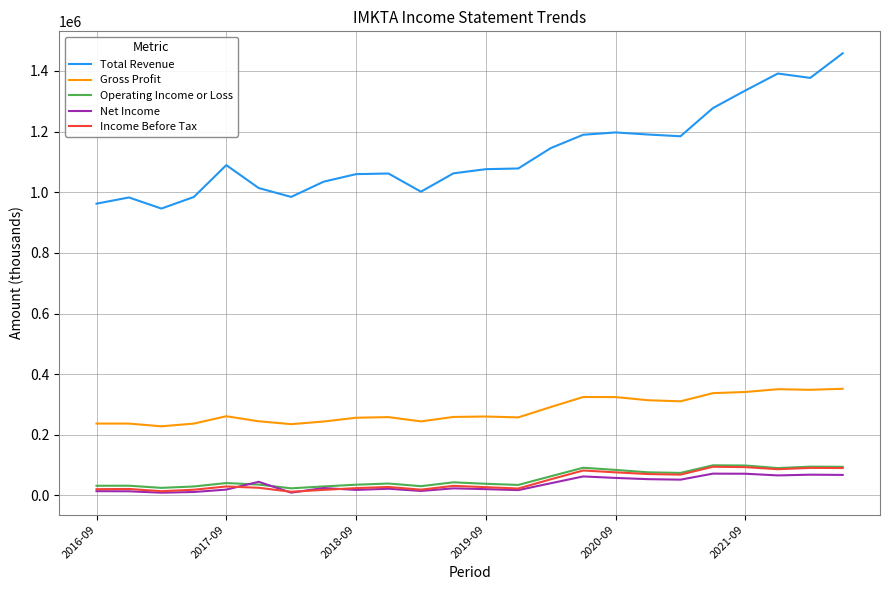

Which series has the largest total across all categories?

Total Revenue